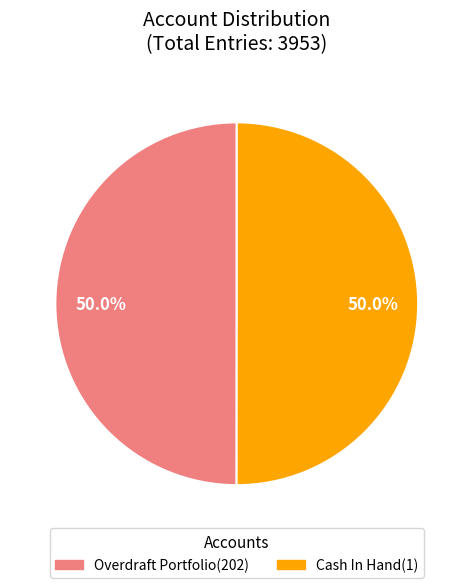

Is it true that Cash In Hand(1) is 61% of the pie?

False